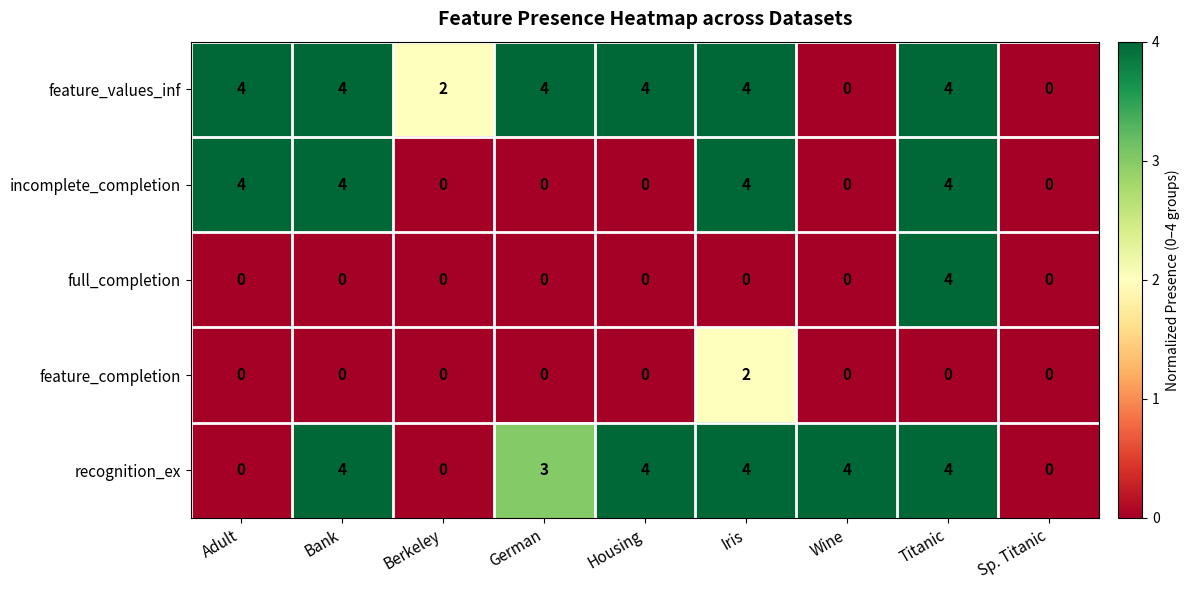

At which category is the sum across all series the highest?

Titanic